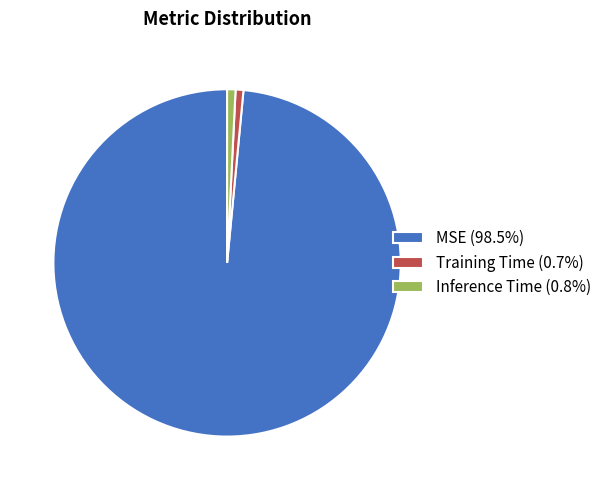

Which slice is the largest?

MSE